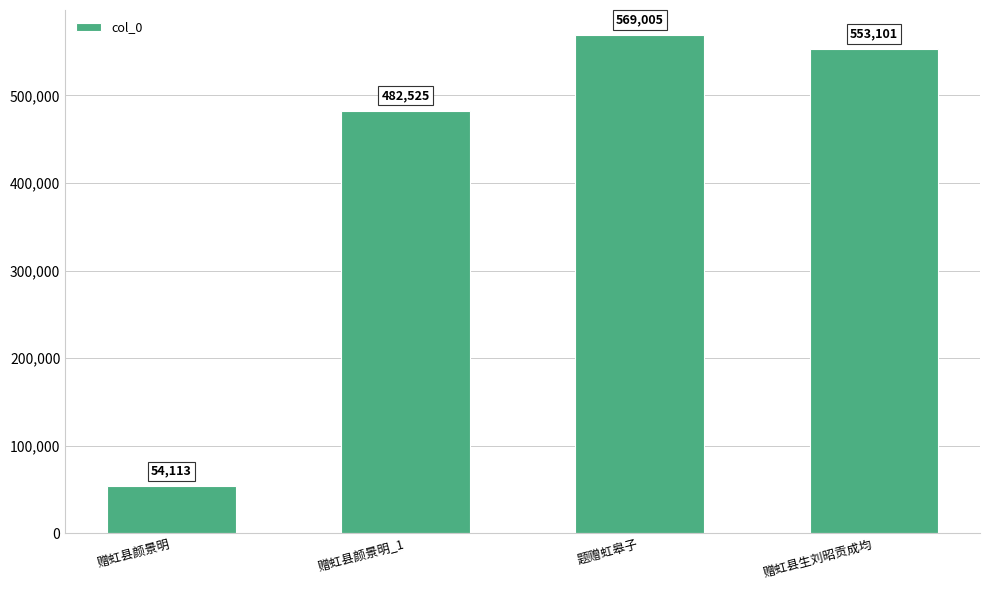

Between 赠虹县生刘昭贡成均 and 赠虹县颜景明, which is larger?

赠虹县生刘昭贡成均